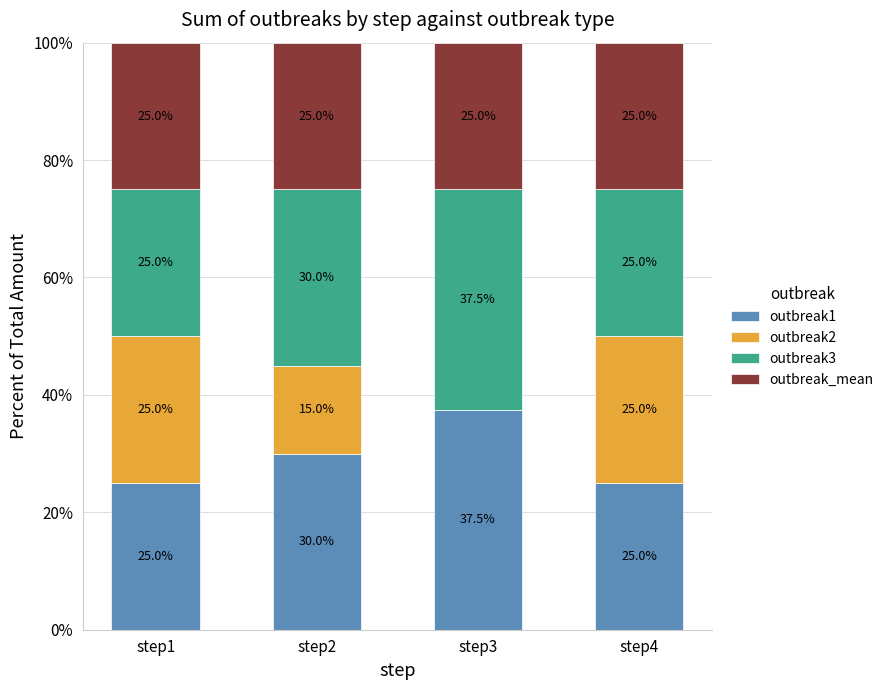

Are the bars grouped side by side (vs. stacked)?

No